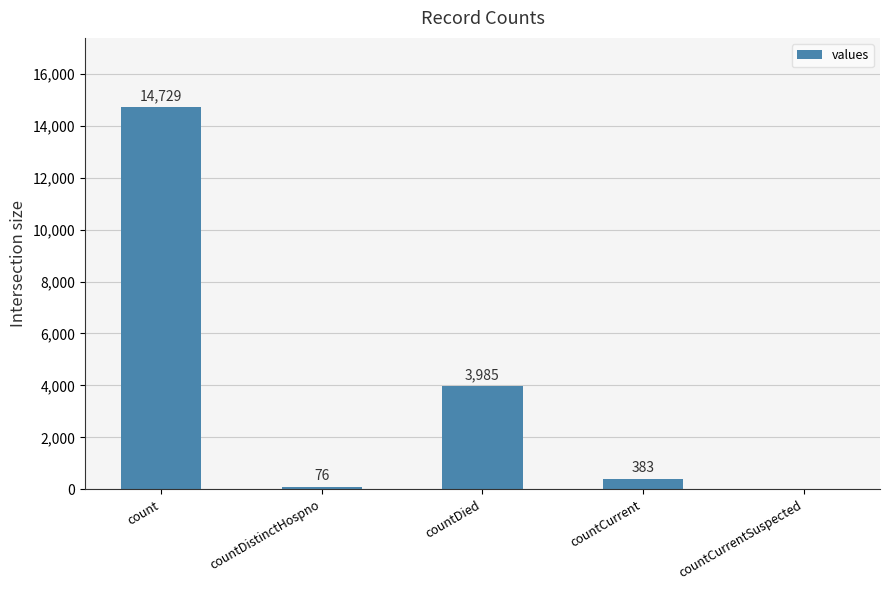

At which label does the data first exceed 383?

count